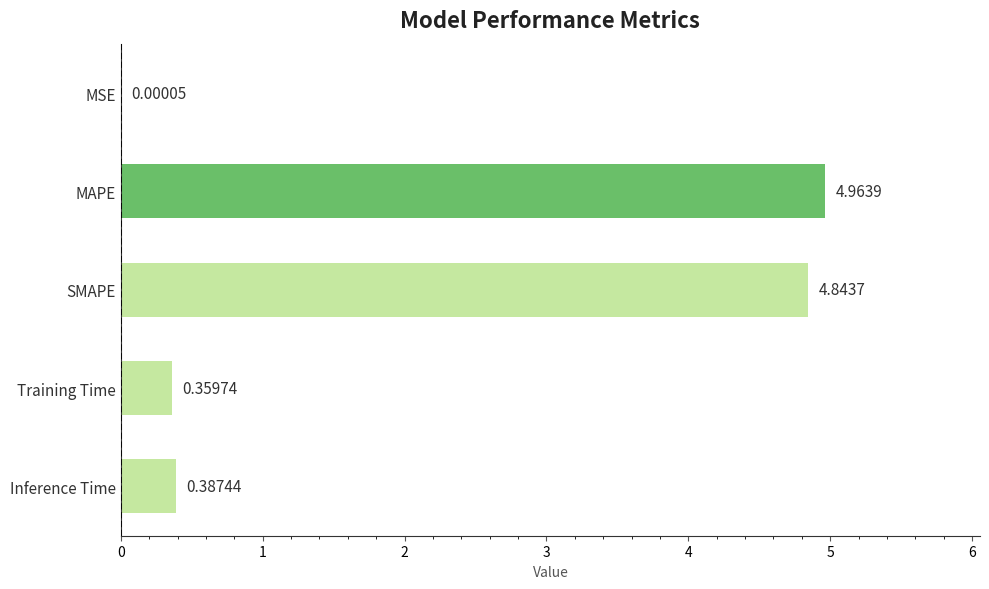

Which has a higher value, MAPE or Training Time?

MAPE